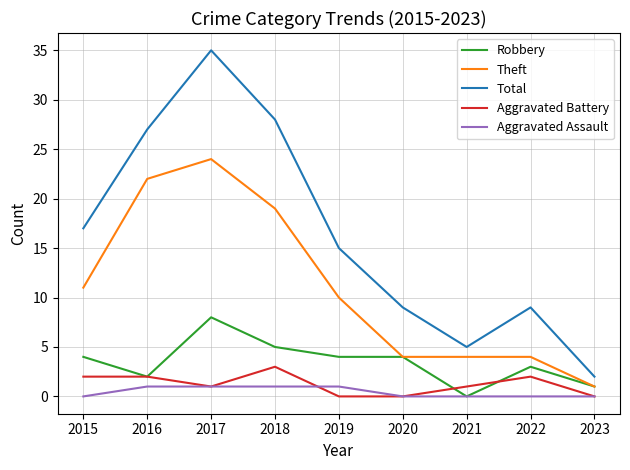

What is the difference between the highest and lowest values at 2023?

2